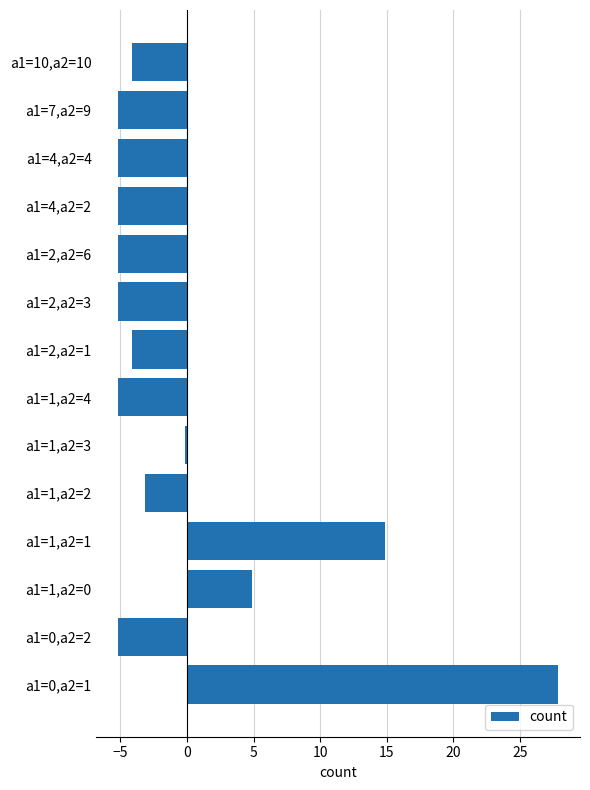

Which has a higher value, a1=1,a2=0 or a1=0,a2=1?

a1=0,a2=1